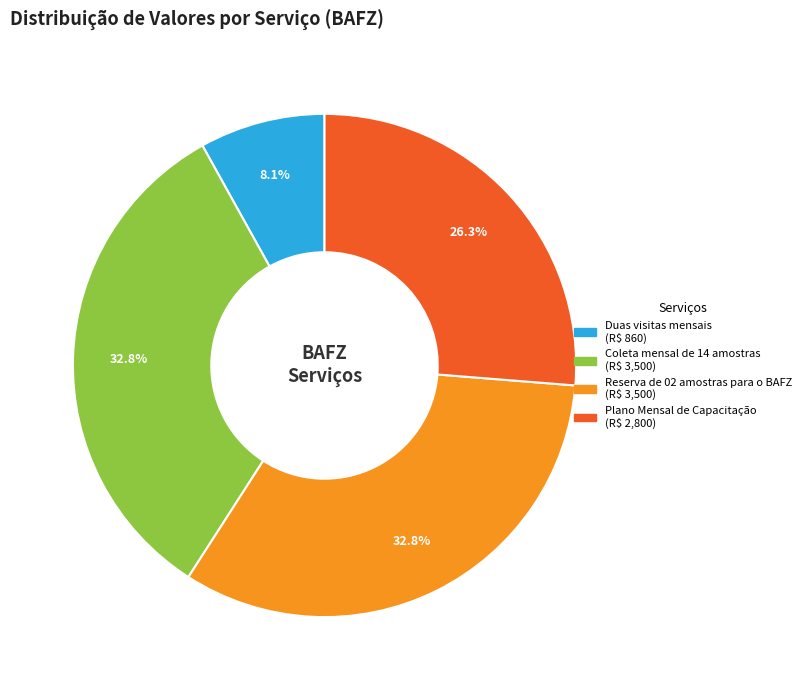

Count the number of slices in the pie.

4